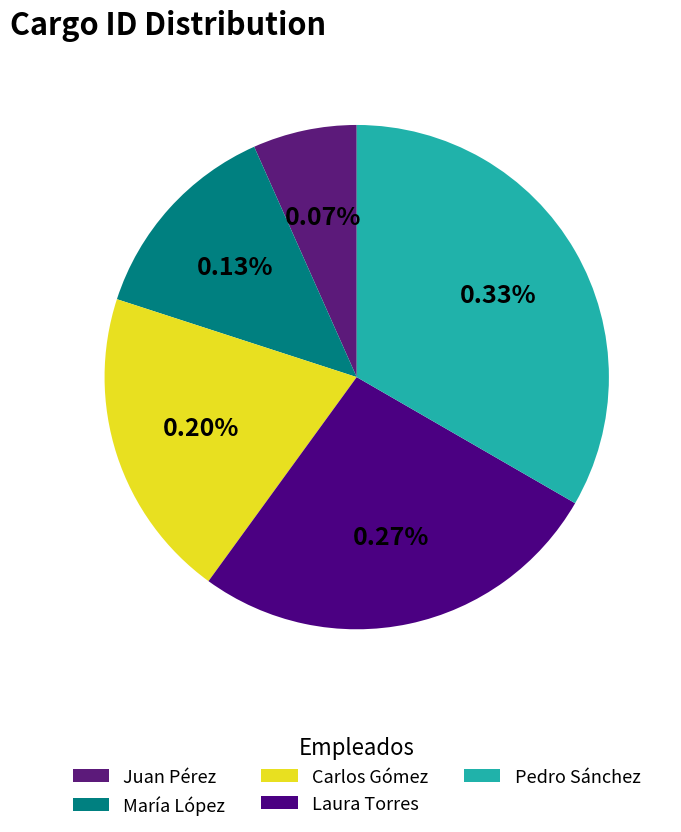

Does any single category account for the majority?

No